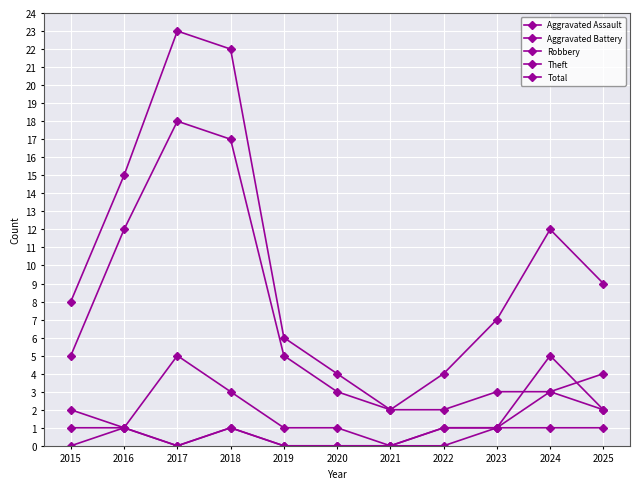

How many lines are shown in the chart?

5